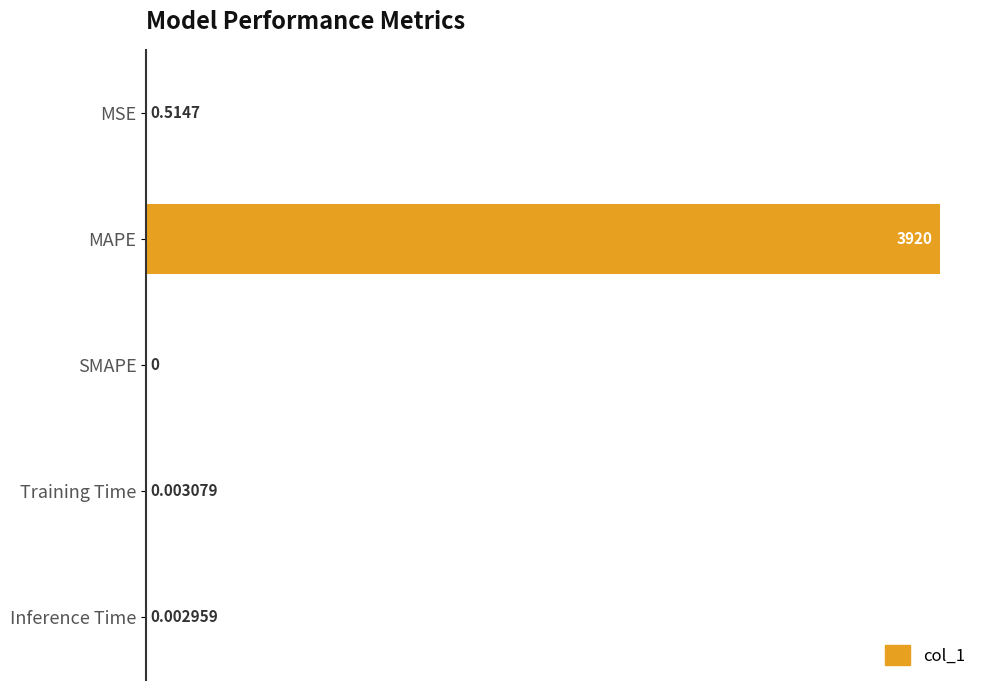

Are the bars horizontal?

Yes